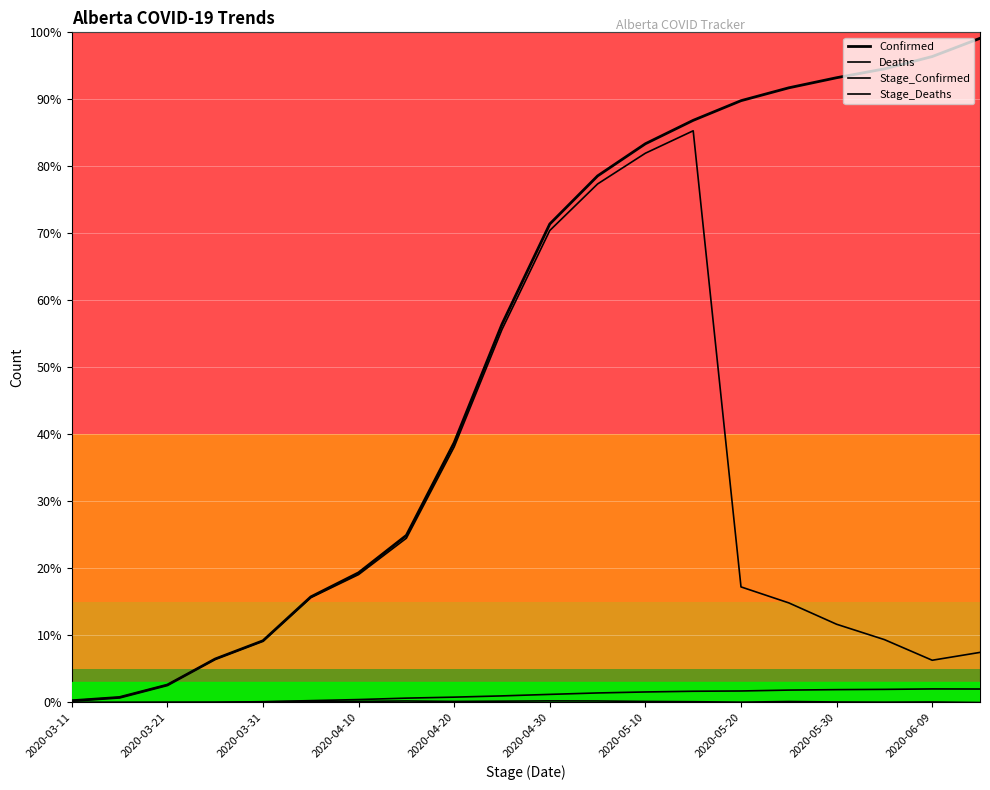

What is the difference between the highest and lowest values at 15?

6869